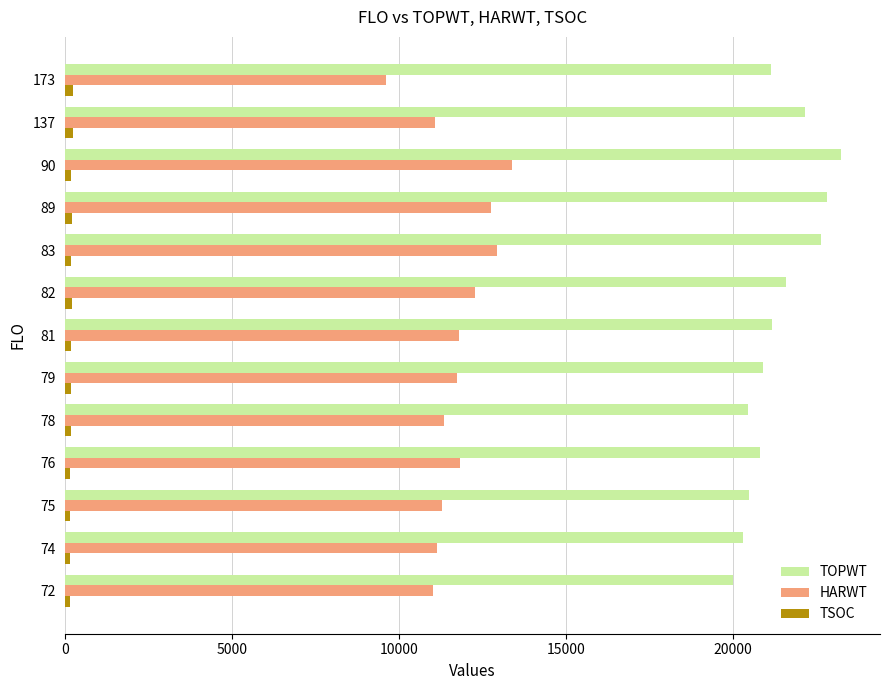

What is the average value of the HARWT series?

11711.2